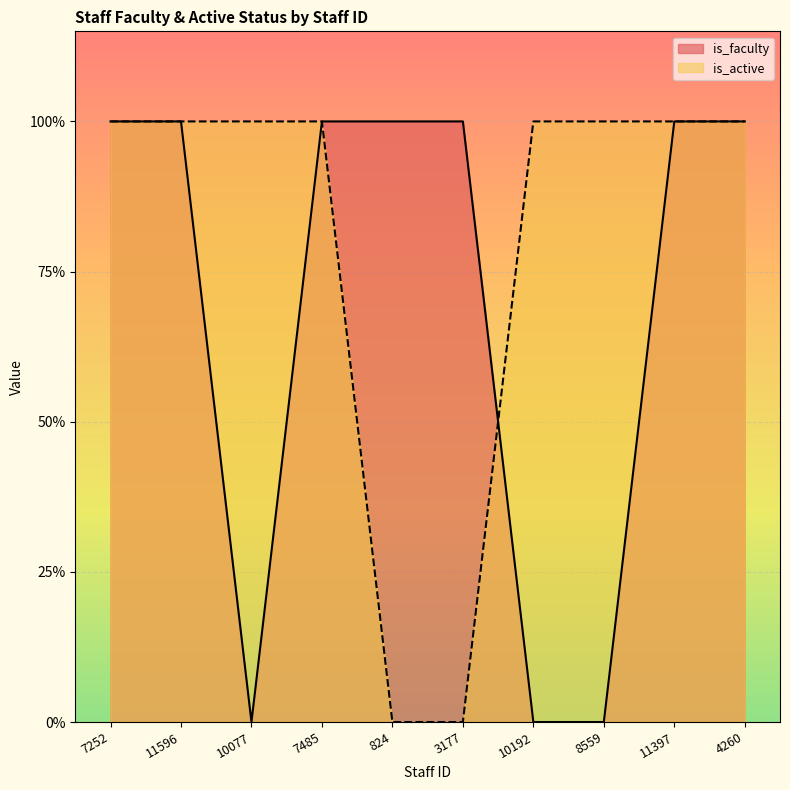

Which category has the lowest value in the is_faculty series?

10077